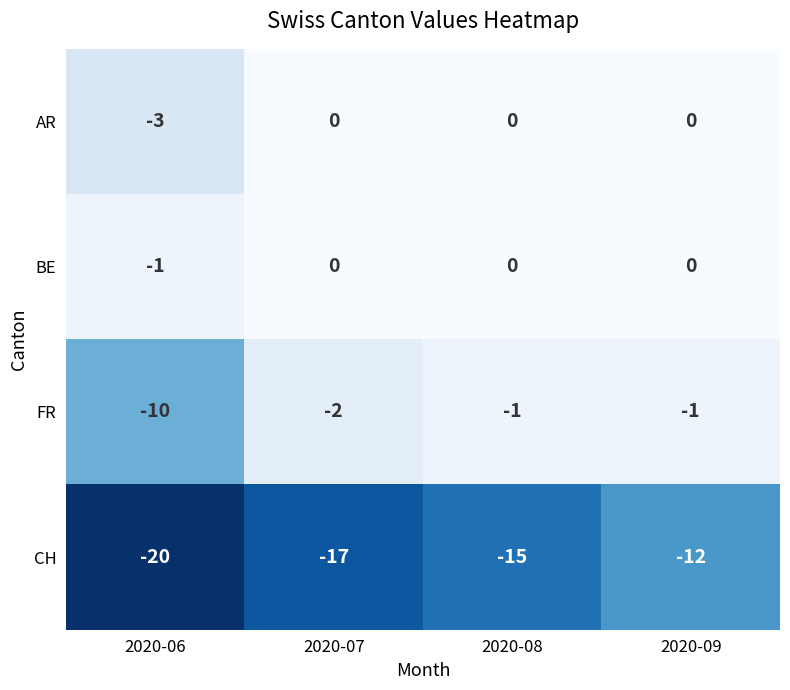

At how many categories does at least one series exceed -8?

4